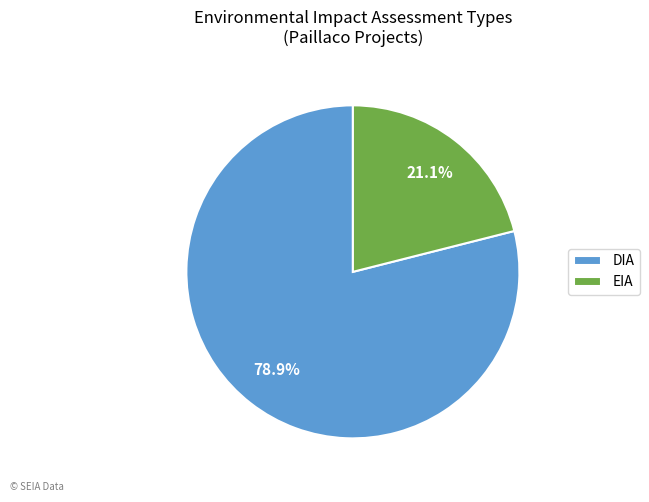

What is the smallest slice in the pie chart?

EIA